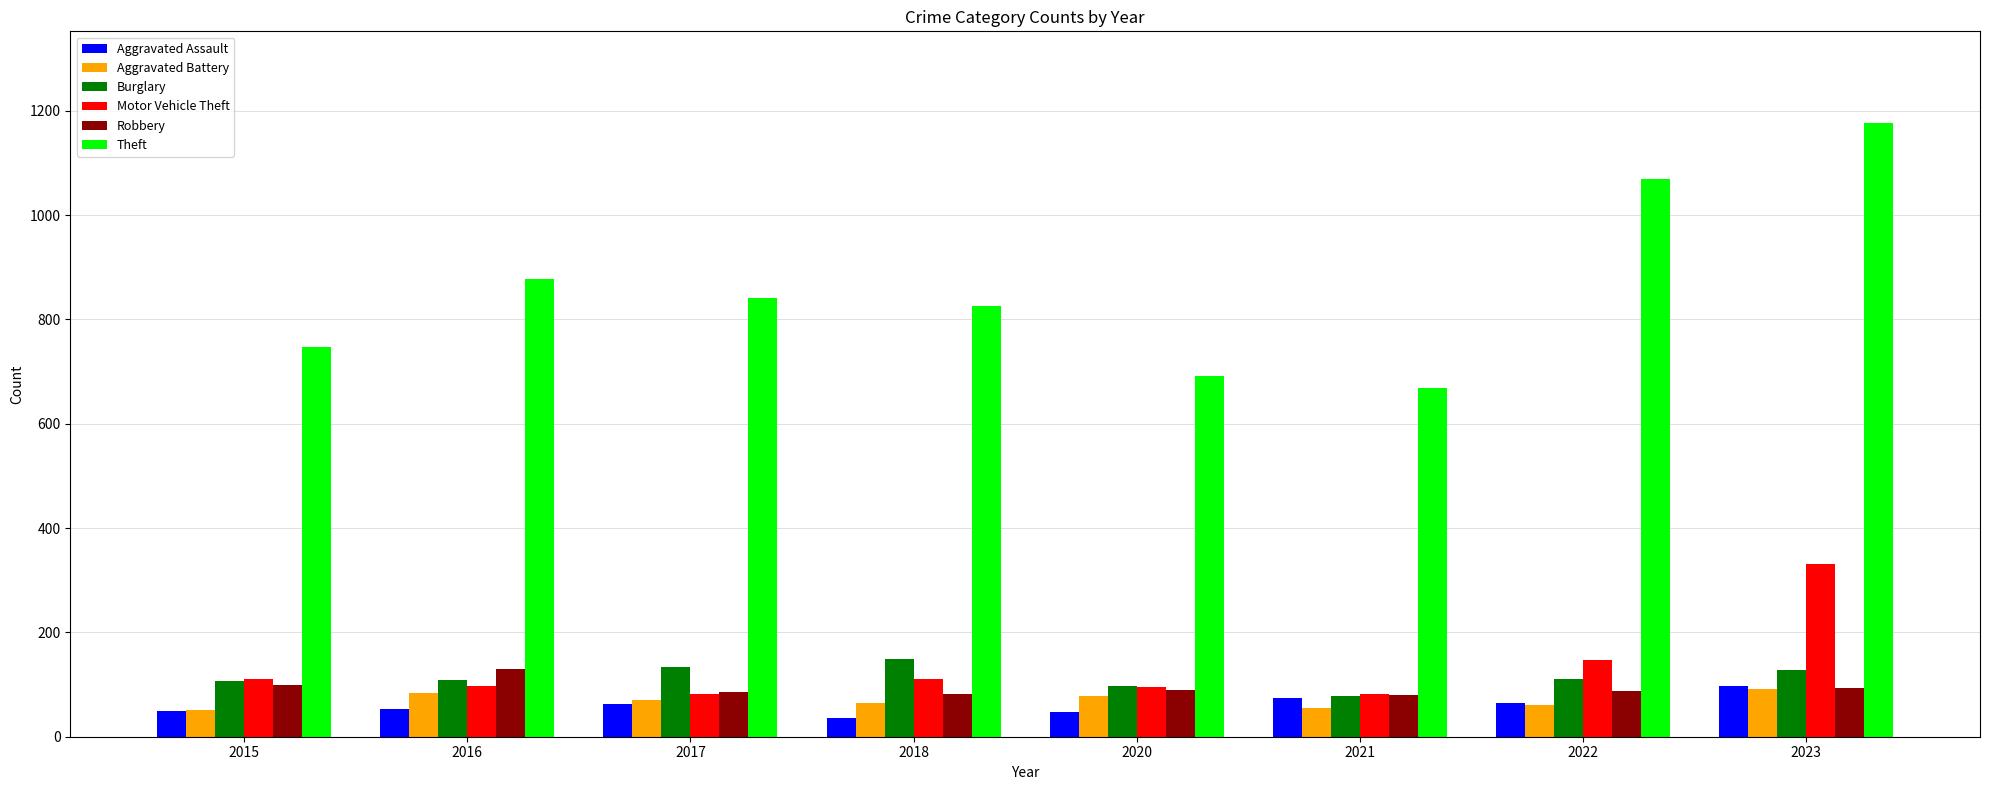

What is the total value across all series at 2016?

1350